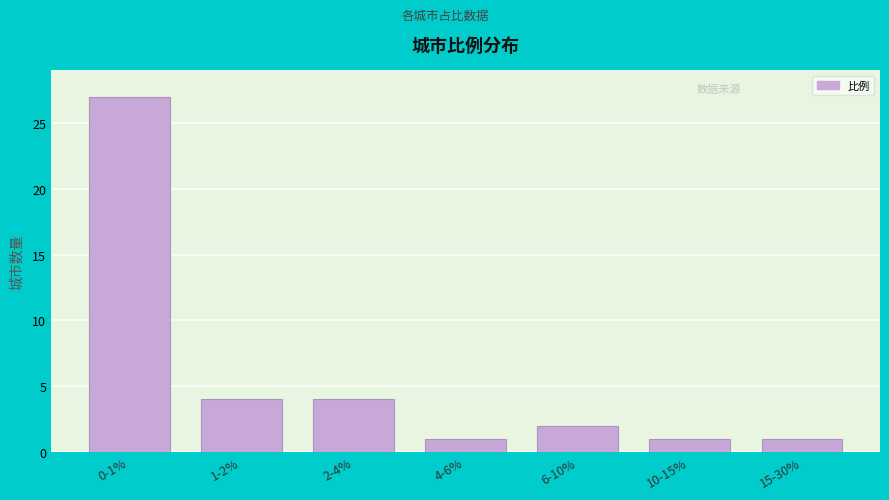

Reading left to right, what are all the values shown in this chart?

27	4	4	1	2	1	1